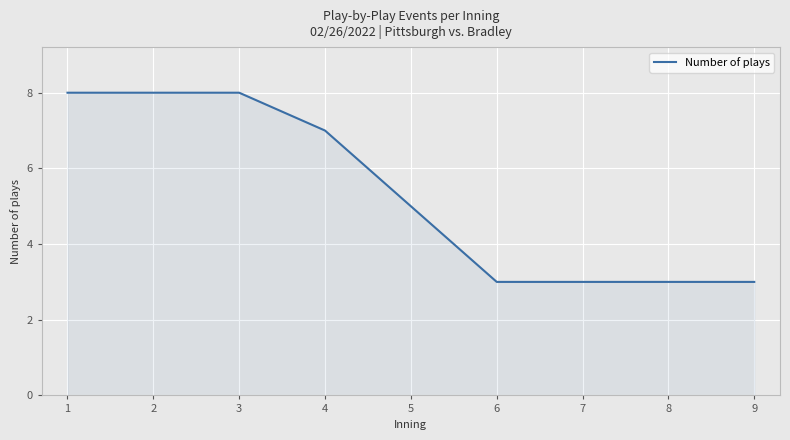

Between 2 and 8, which is larger?

2